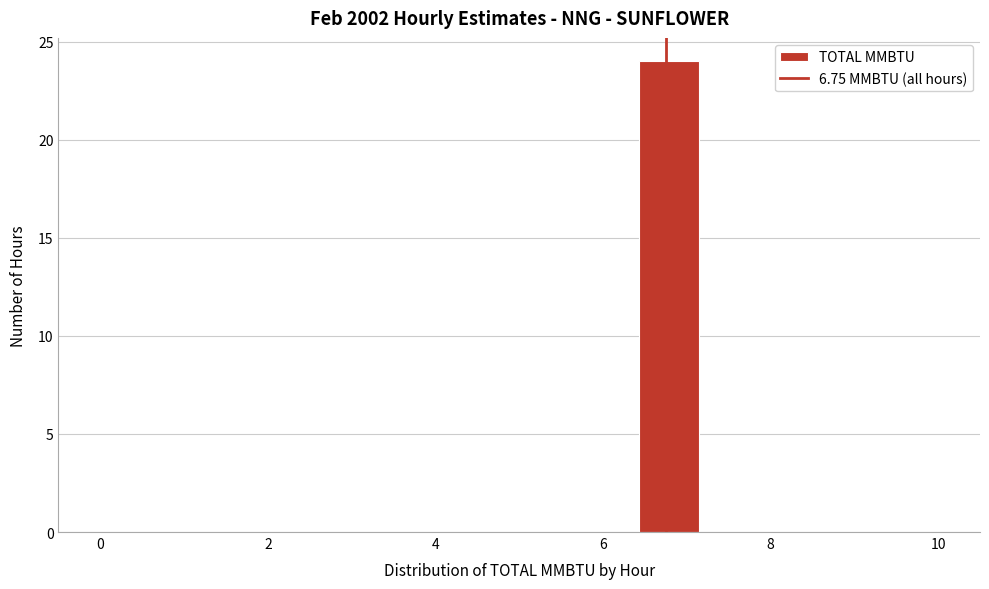

Around what value on the x-axis is the tallest bar? Give the approximate position of its centre, as read against the axis.

6.8